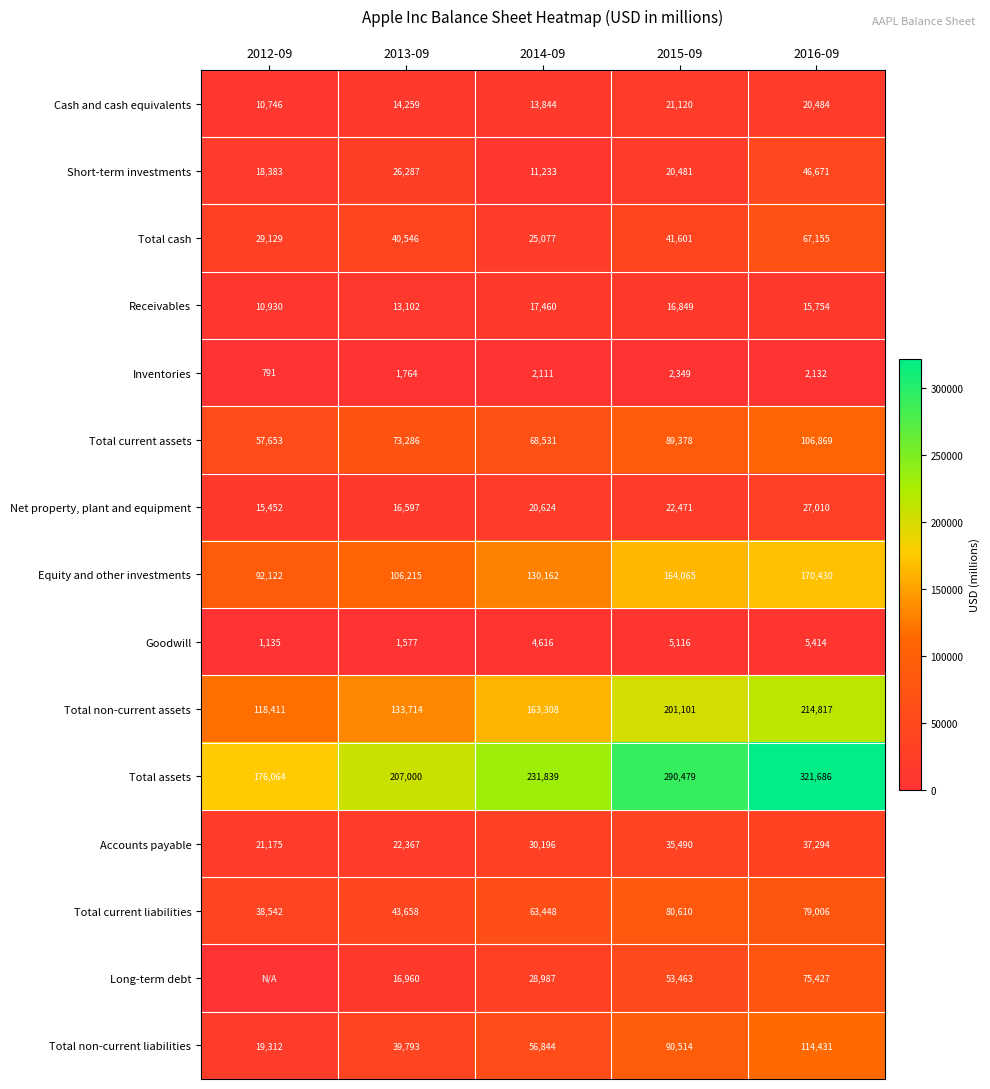

Count the number of categories in the chart.

5